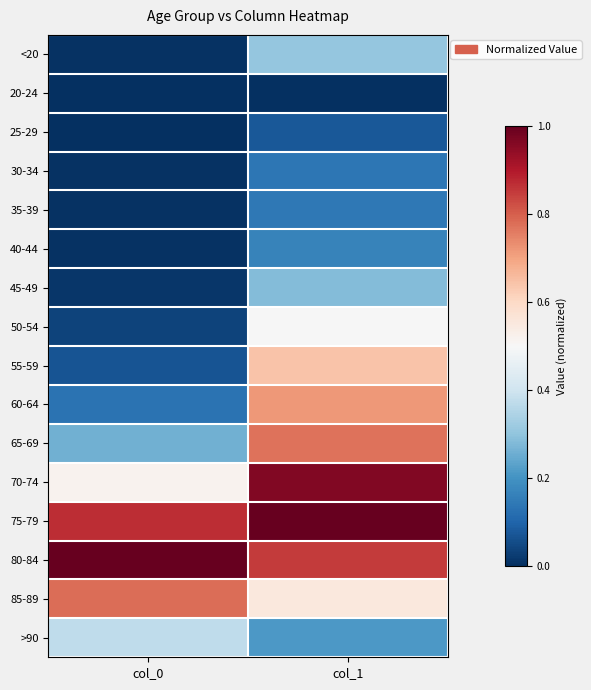

At which category is the sum across all series the highest?

col_1